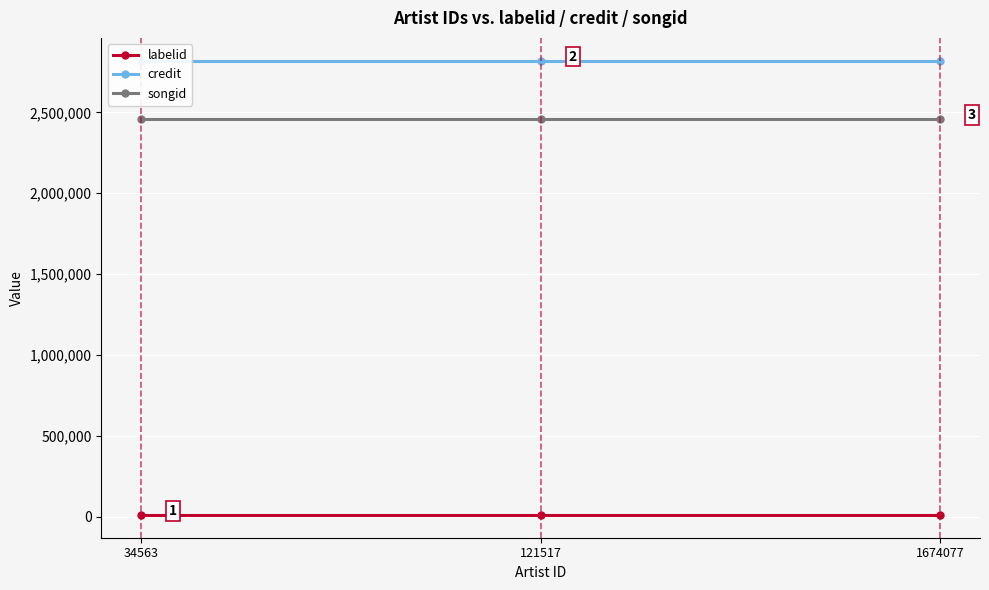

Between 34563 and 1674077, which is larger?

34563